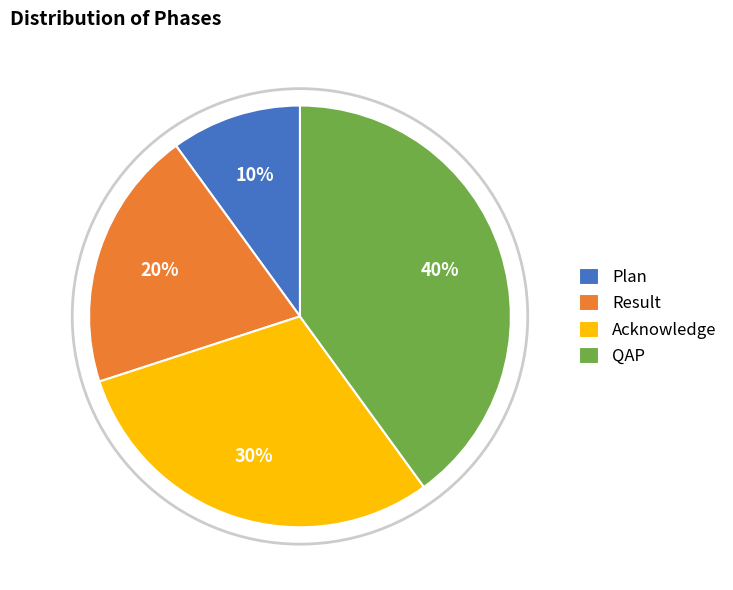

How many slices are in this pie chart?

4